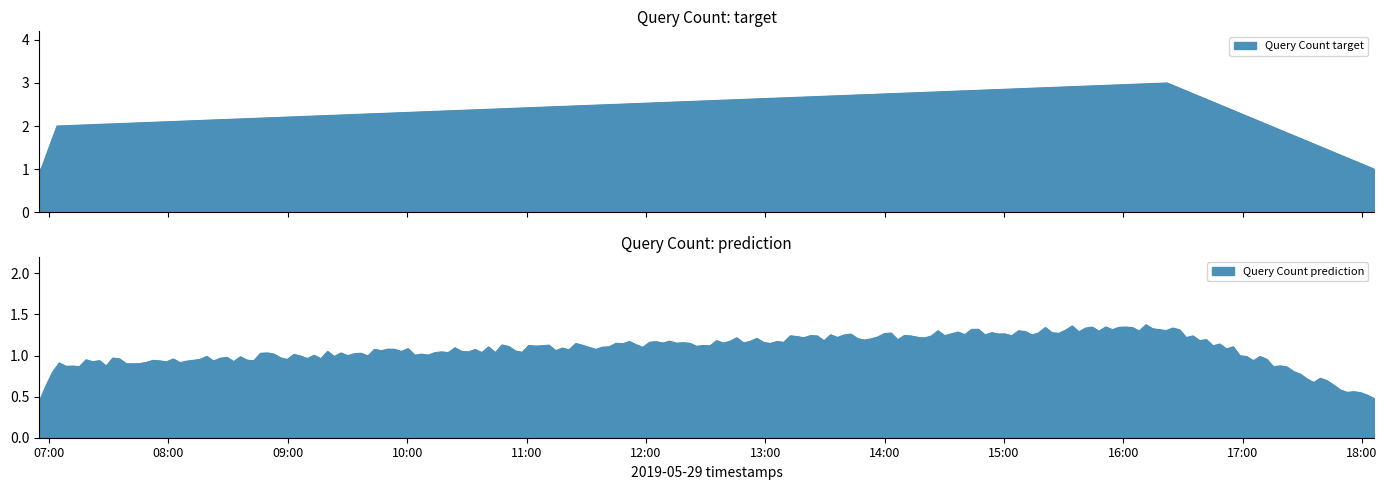

Which has a higher value, 2019-05-29 16:22:00 or 2019-05-29 06:55:00?

2019-05-29 16:22:00